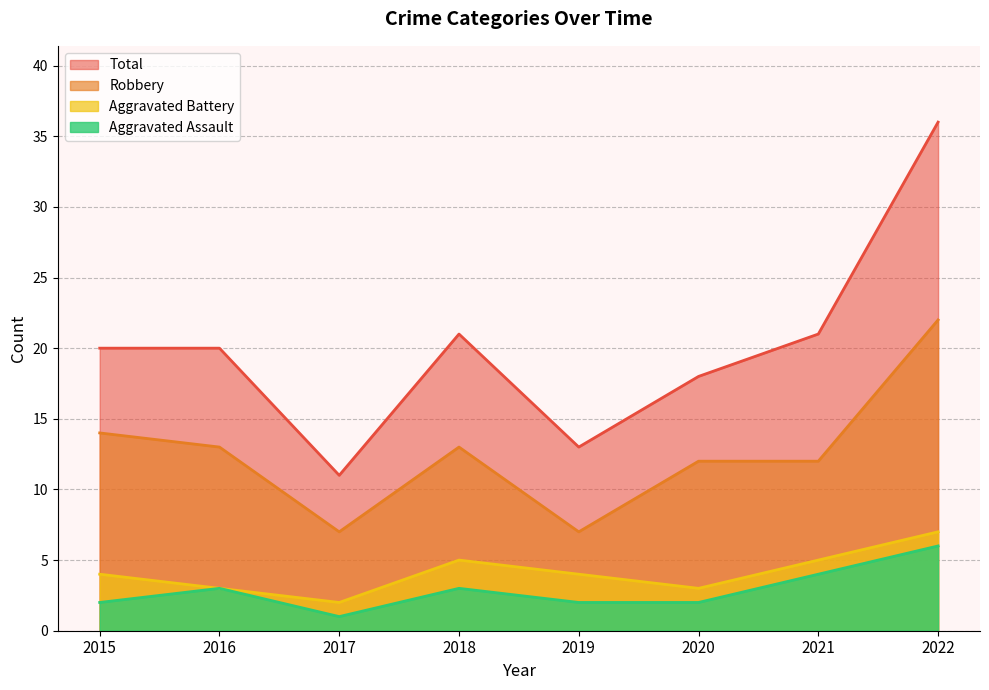

At which category does Total reach its first local peak?

2018